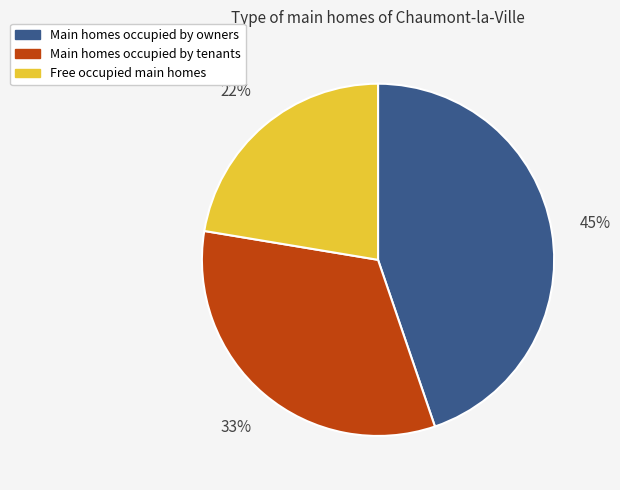

To the nearest percent, what is the average slice percentage?

33%